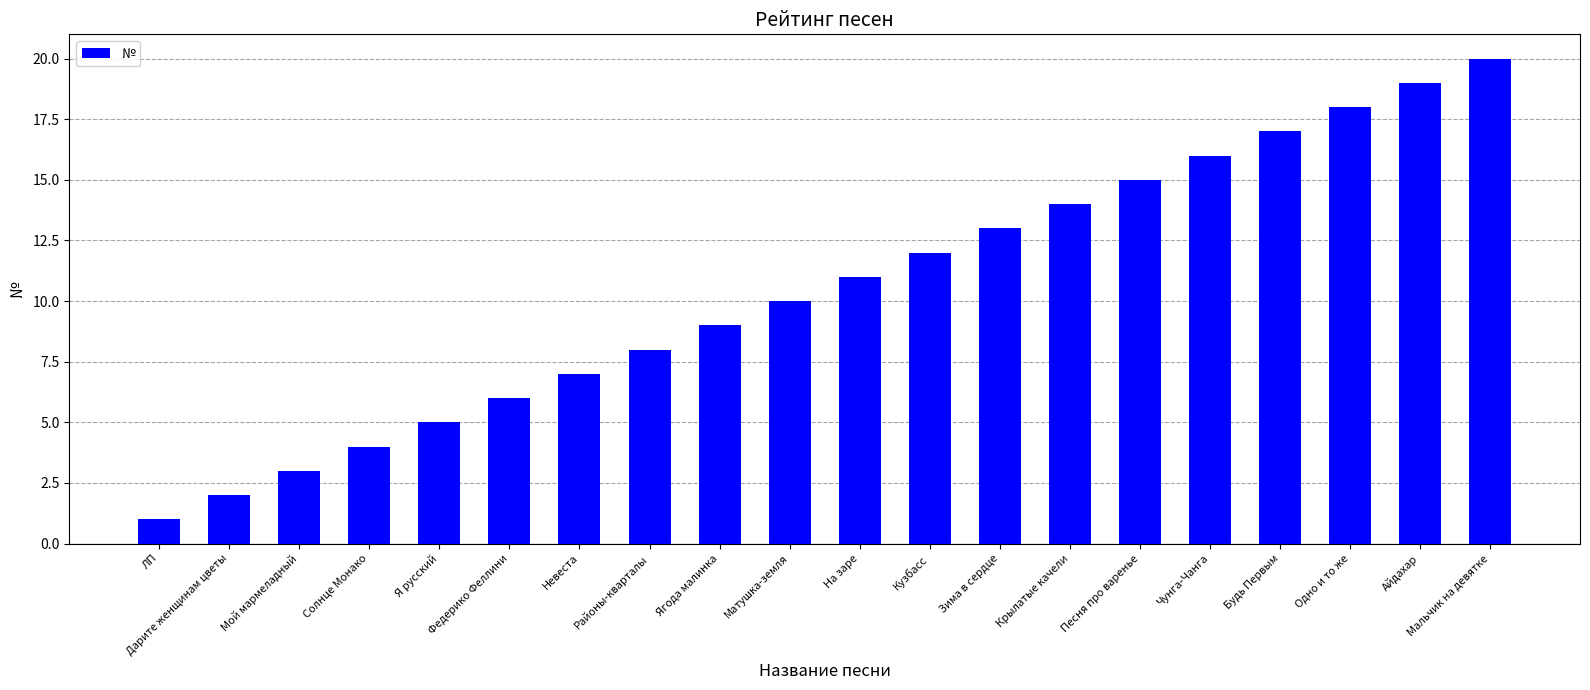

What is the change in value from Крылатые качели to Мальчик на девятке?

+6